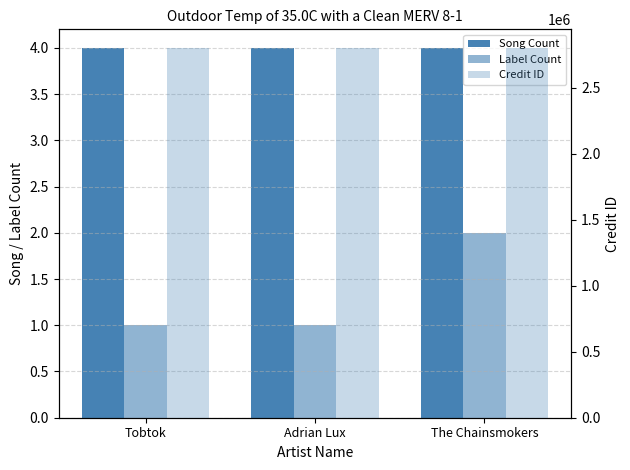

True or false: Label Count has a value of 1 at Adrian Lux.

True